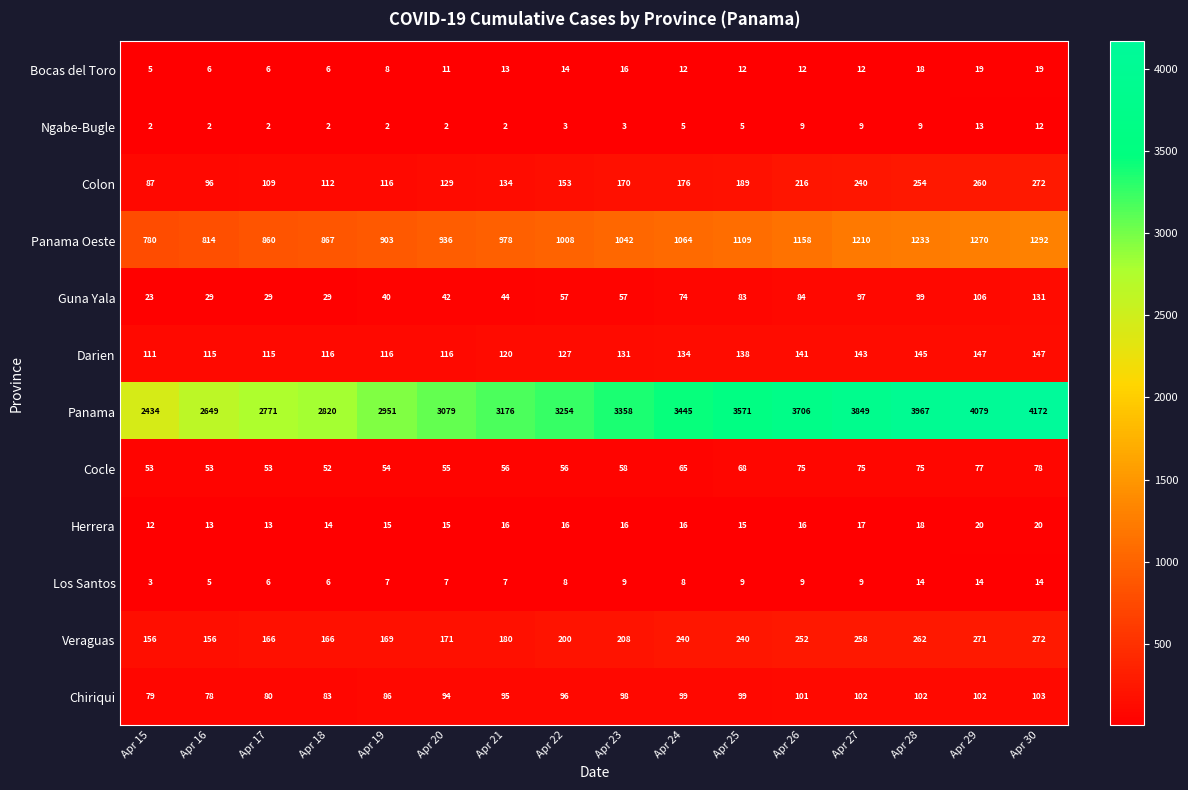

At which category does the chart reach its peak across all series?

Apr 30